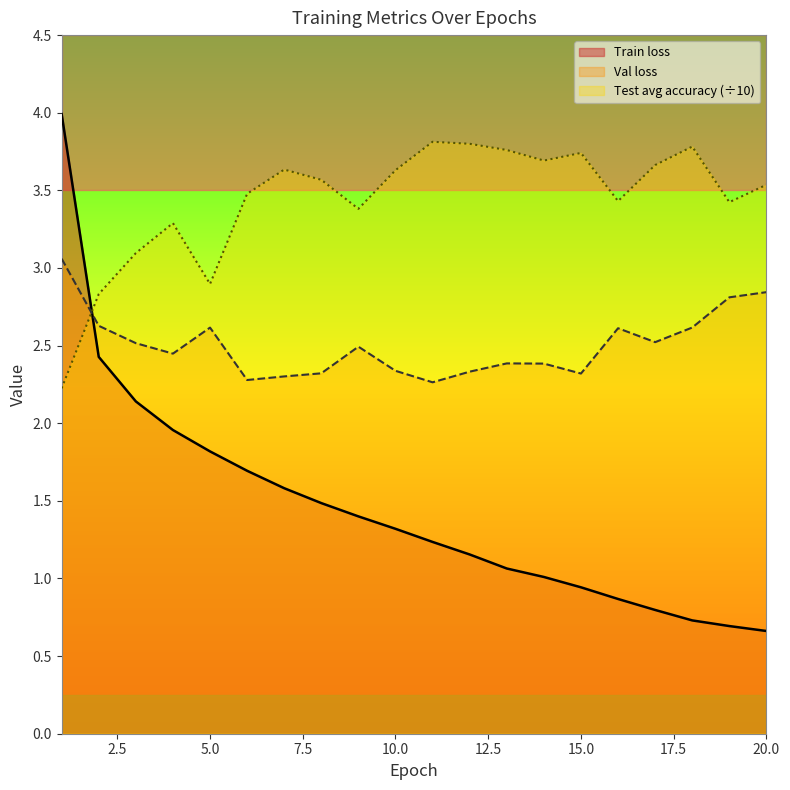

What is the difference between the Train loss values at 19 and 5?

1.1